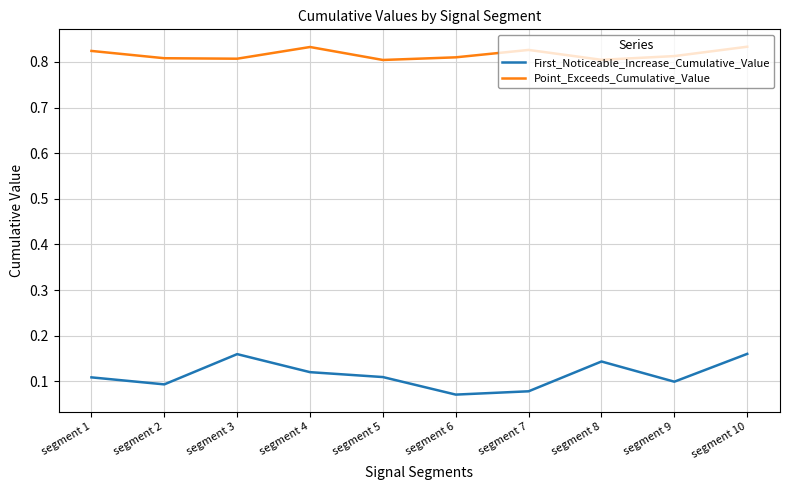

Which series changed the most between segment 4 and segment 7?

First_Noticeable_Increase_Cumulative_Value